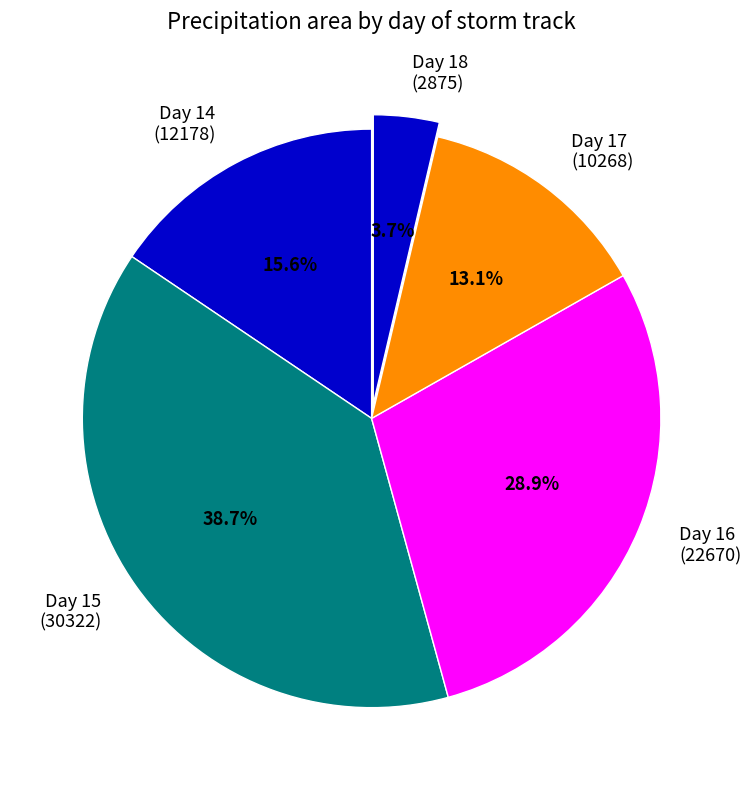

Which category has the biggest portion of the pie?

Day 15